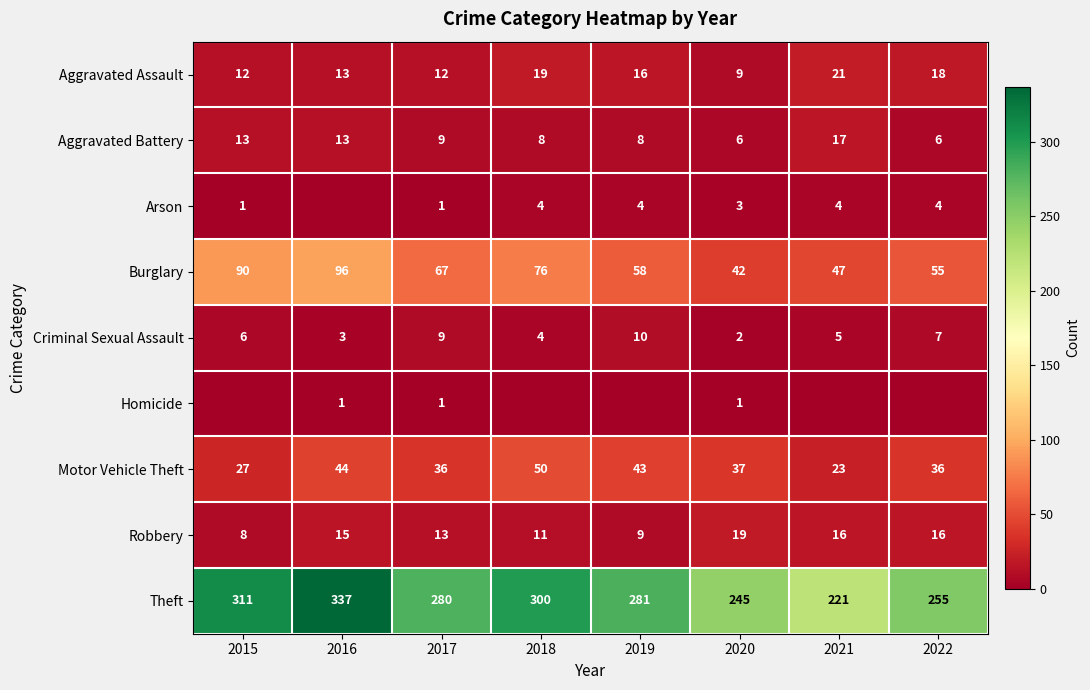

What is the difference between the second highest and second lowest values in the Aggravated Assault series?

7